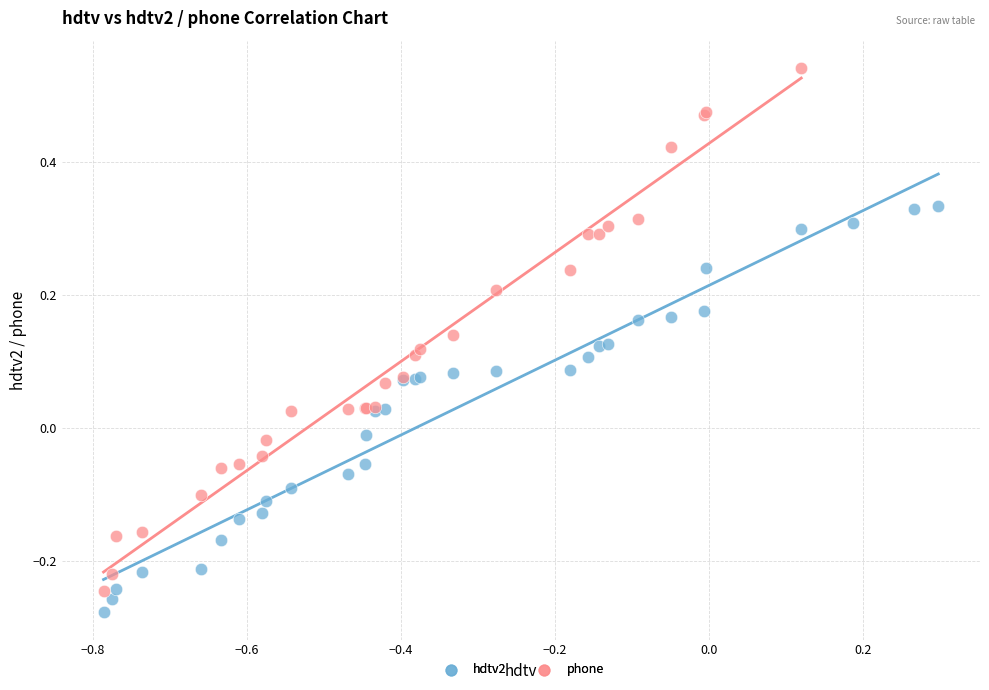

Which series has the widest spread of Y values?

phone